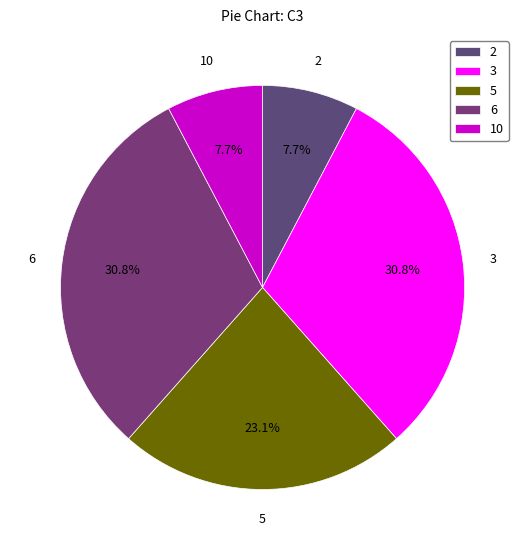

What is the ratio of the value at 5 to the value at 2?

3.0